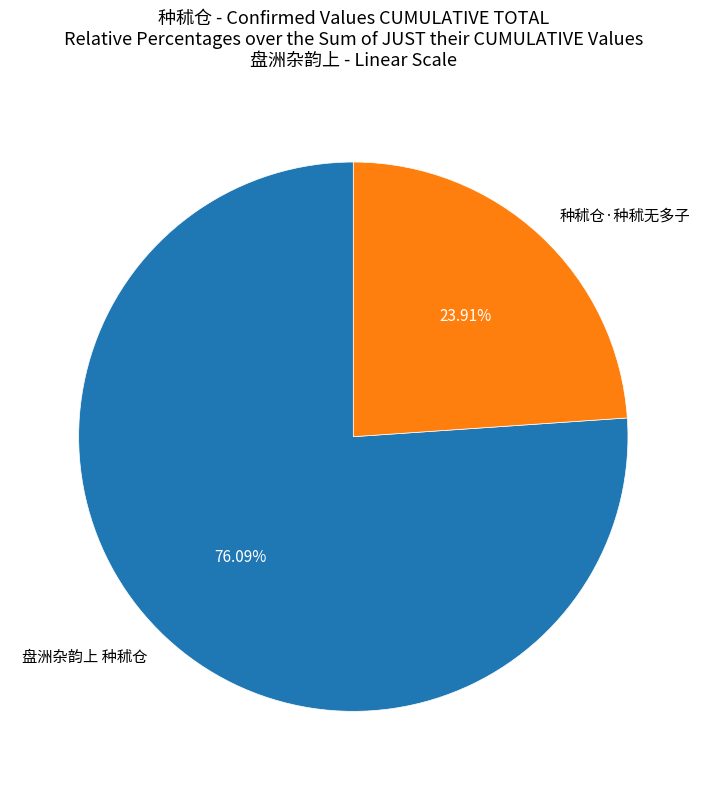

To the nearest percent, what portion does 盘洲杂韵上 种秫仓 represent?

76%